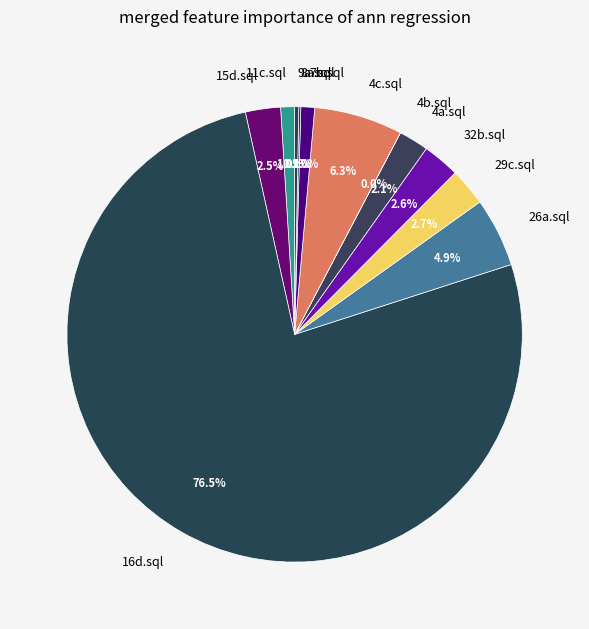

Which category has the biggest portion of the pie?

16d.sql